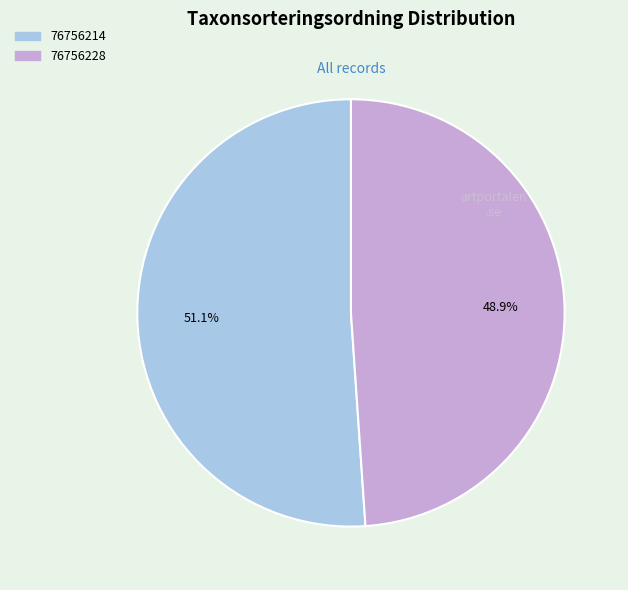

How many slices are in this pie chart?

2